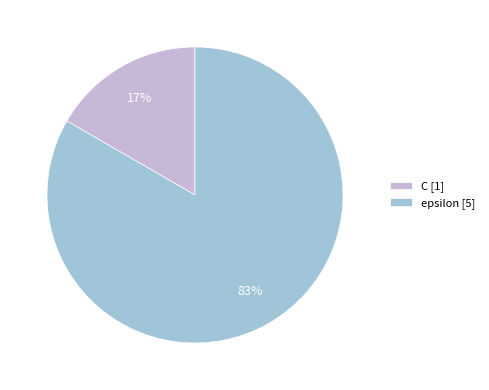

Count the number of slices in the pie.

2